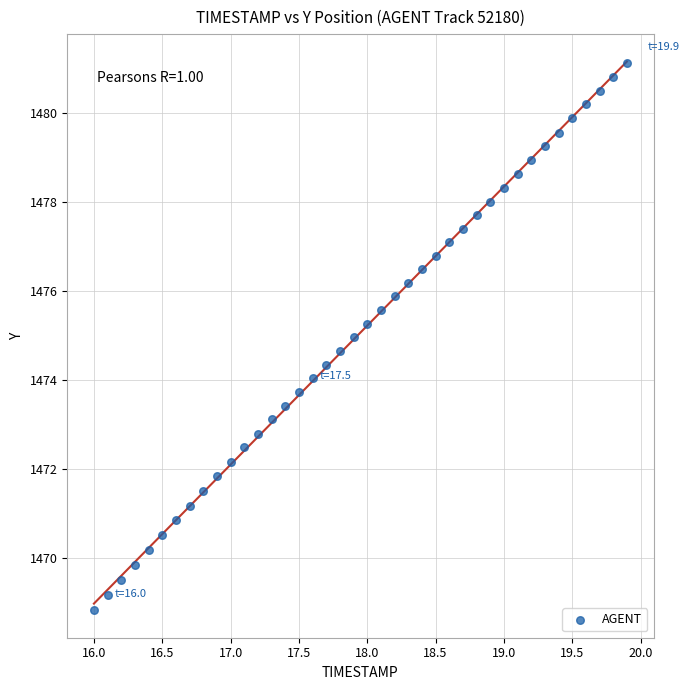

What is the range of X values (max minus min)?

3.9